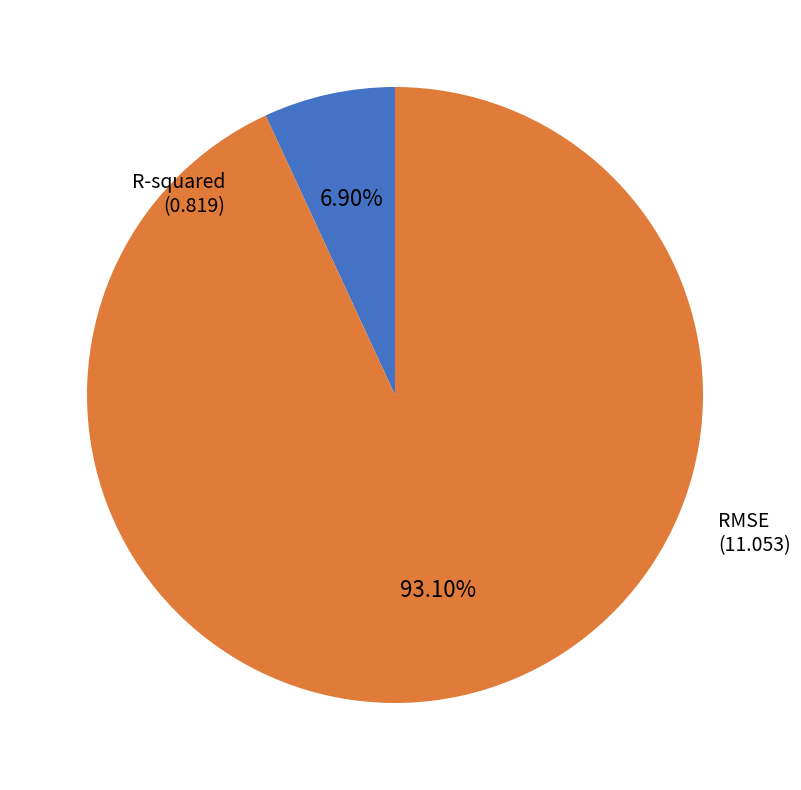

How many segments does this pie chart have?

2